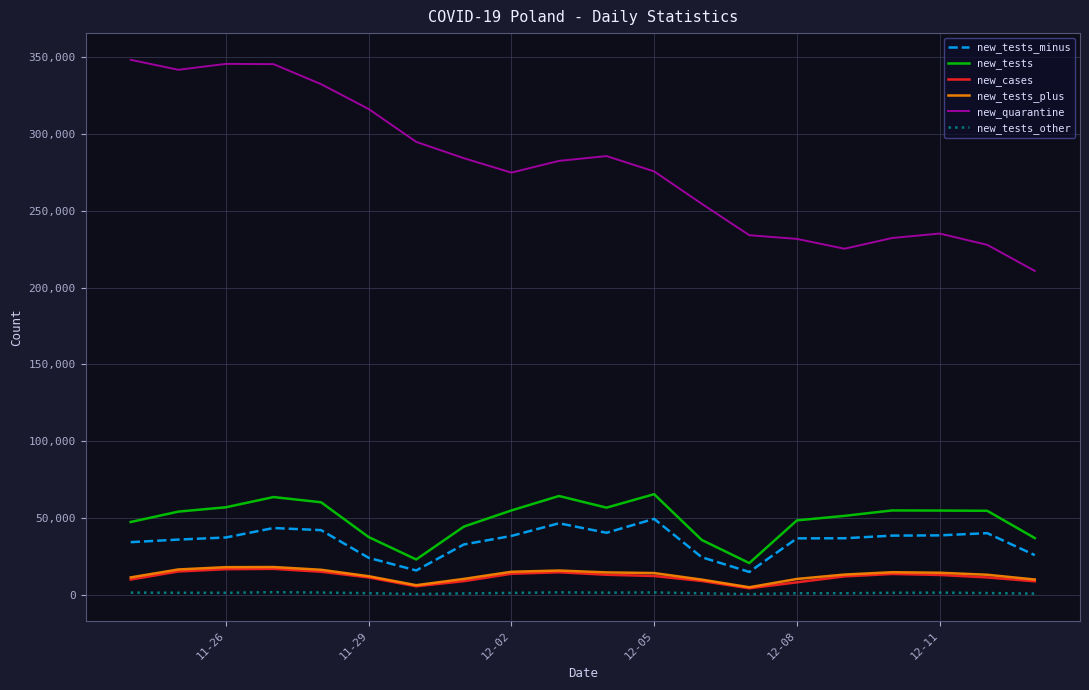

Does the chart have visible grid lines?

Yes